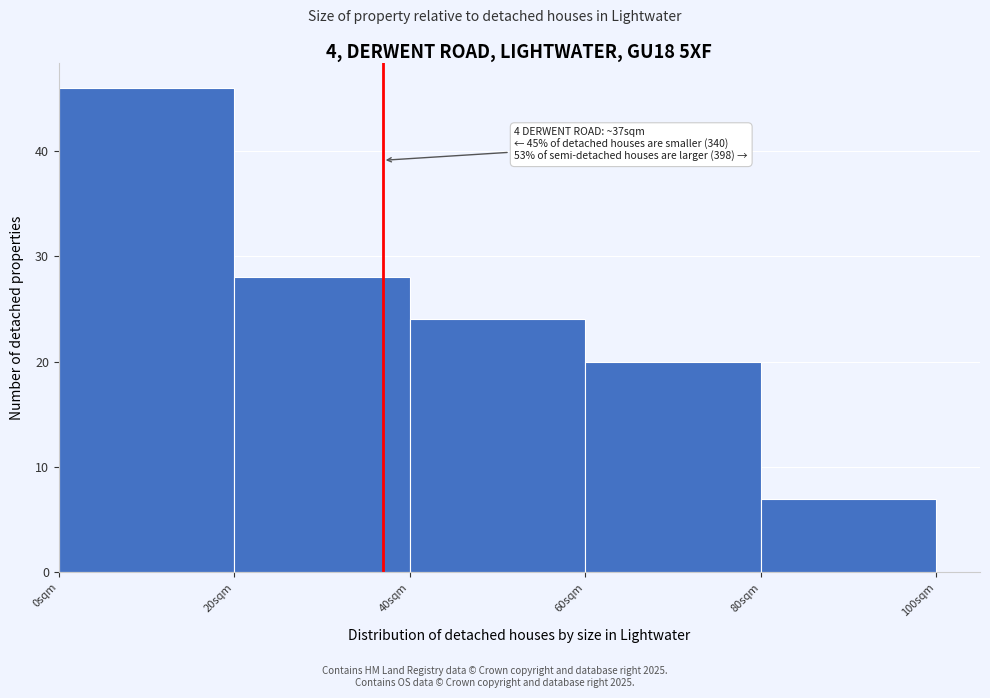

Over which range of the x-axis is the bar tallest?

0 to 20